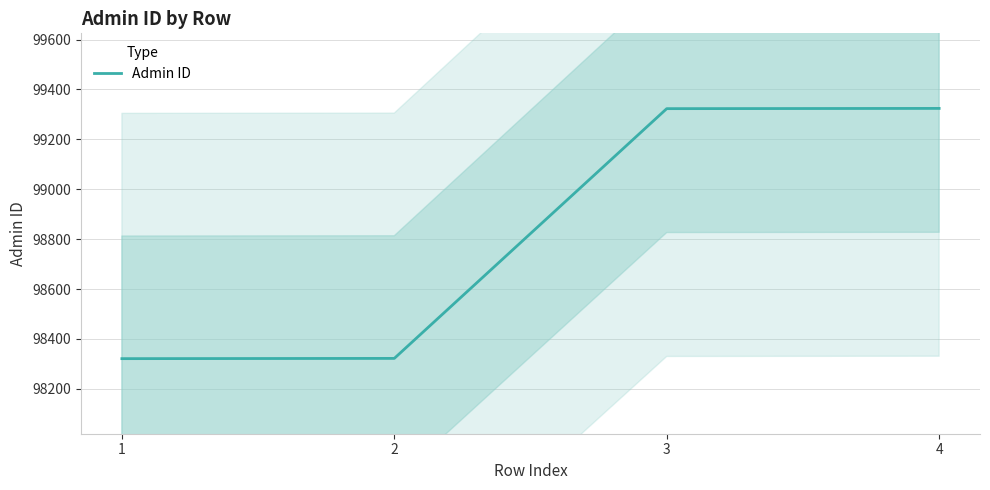

Which has a higher value, 1 or 2?

2